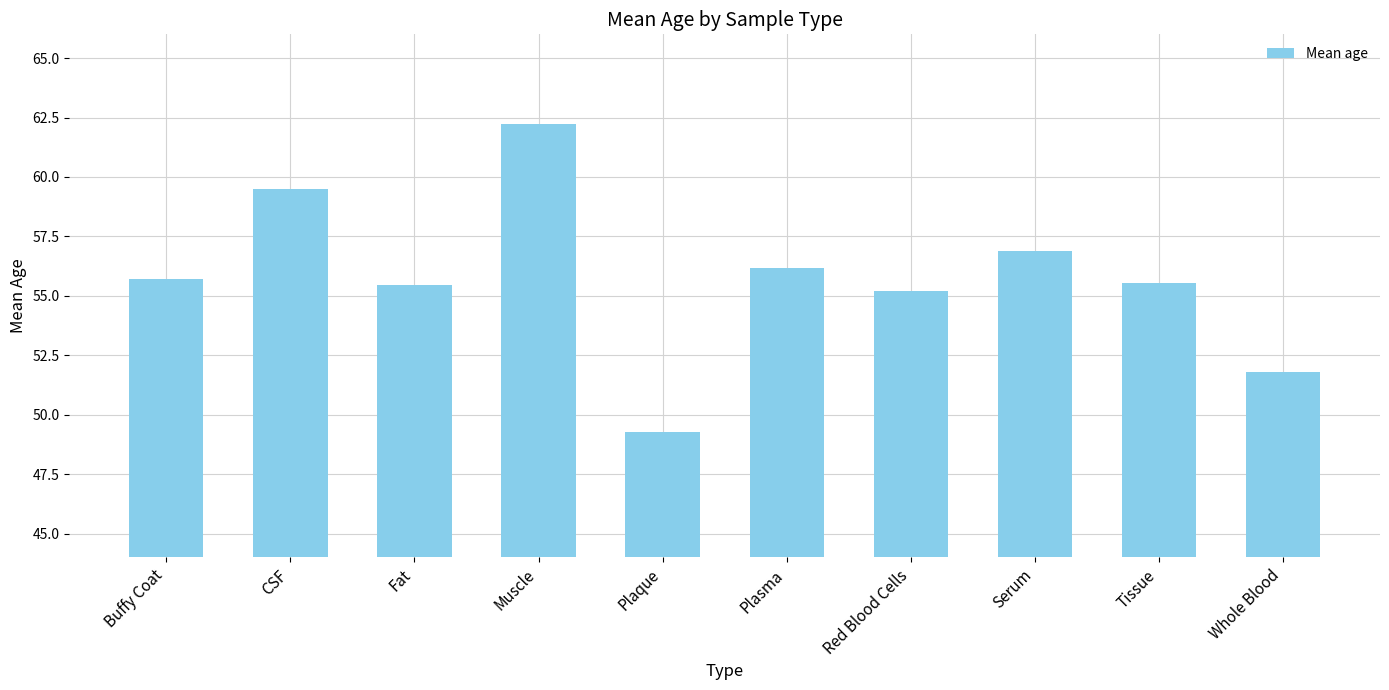

How many values are below 55?

2